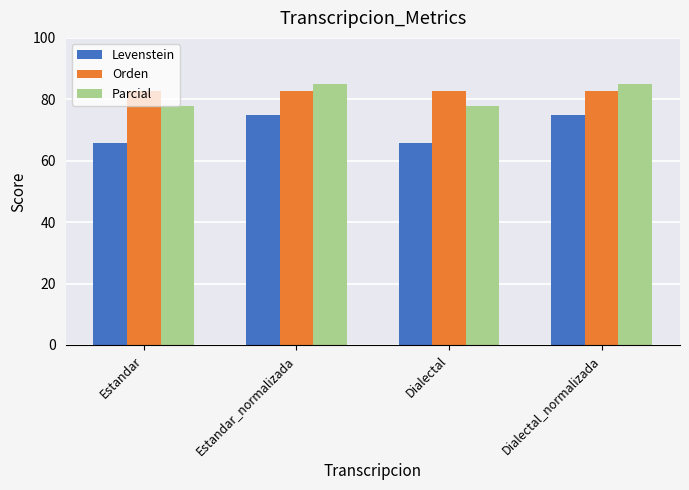

What is the sum of the Levenstein values at Estandar and Estandar_normalizada?

140.9